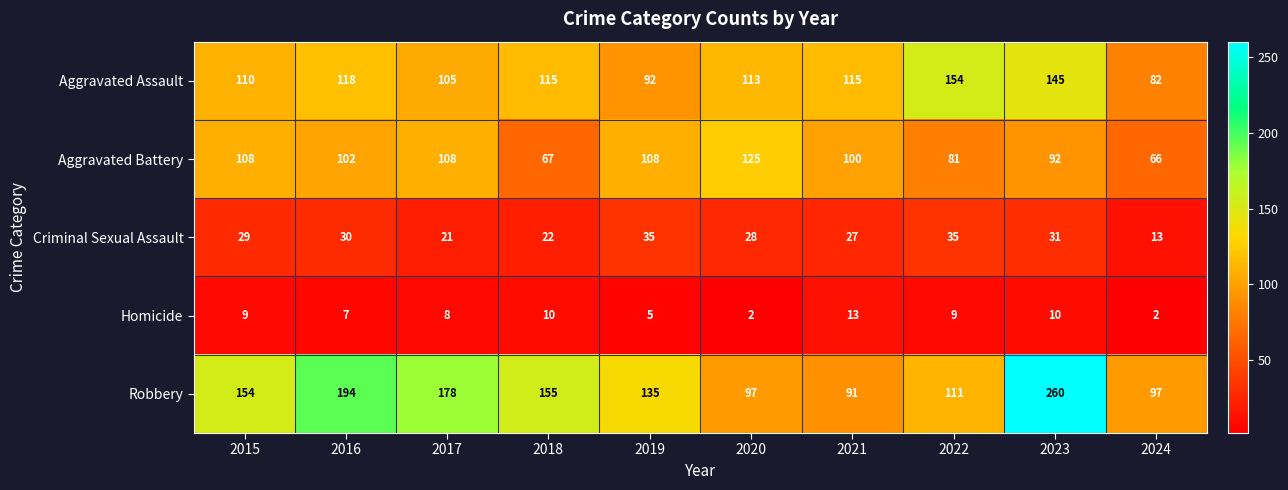

What is the difference between the second highest and second lowest values in the Criminal Sexual Assault series?

14